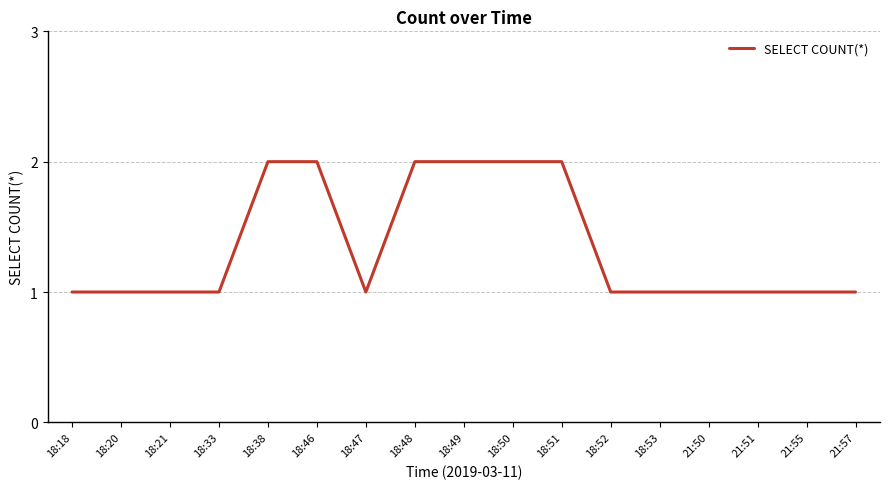

What is the change in value from 18:21 to 18:50?

+1